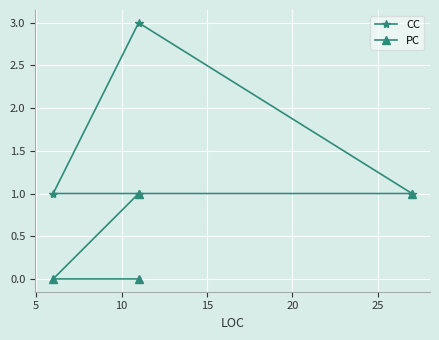

What is the difference between the second highest and minimum values in the PC series?

1